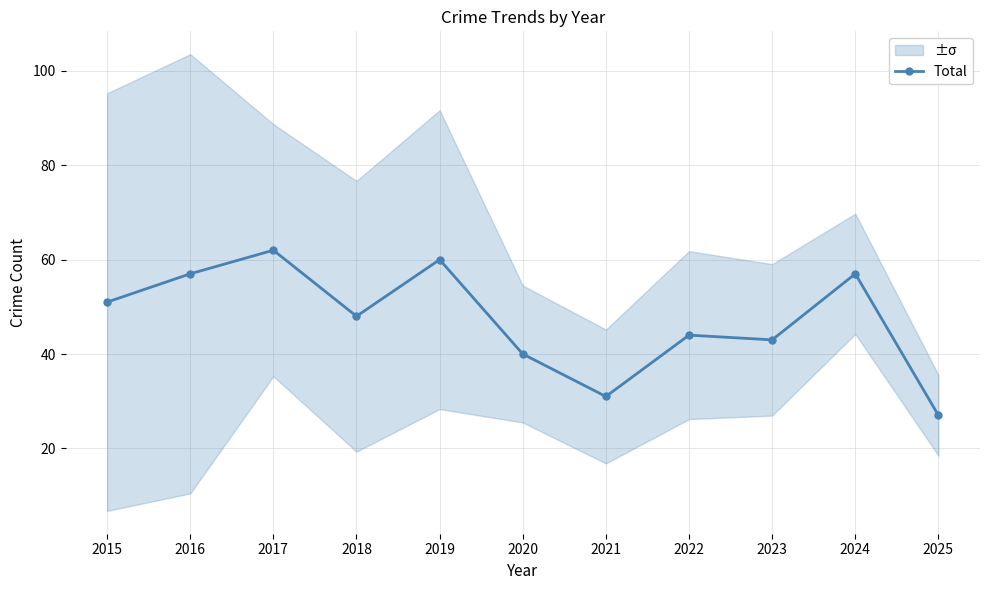

What is the difference between the maximum and minimum values?

35